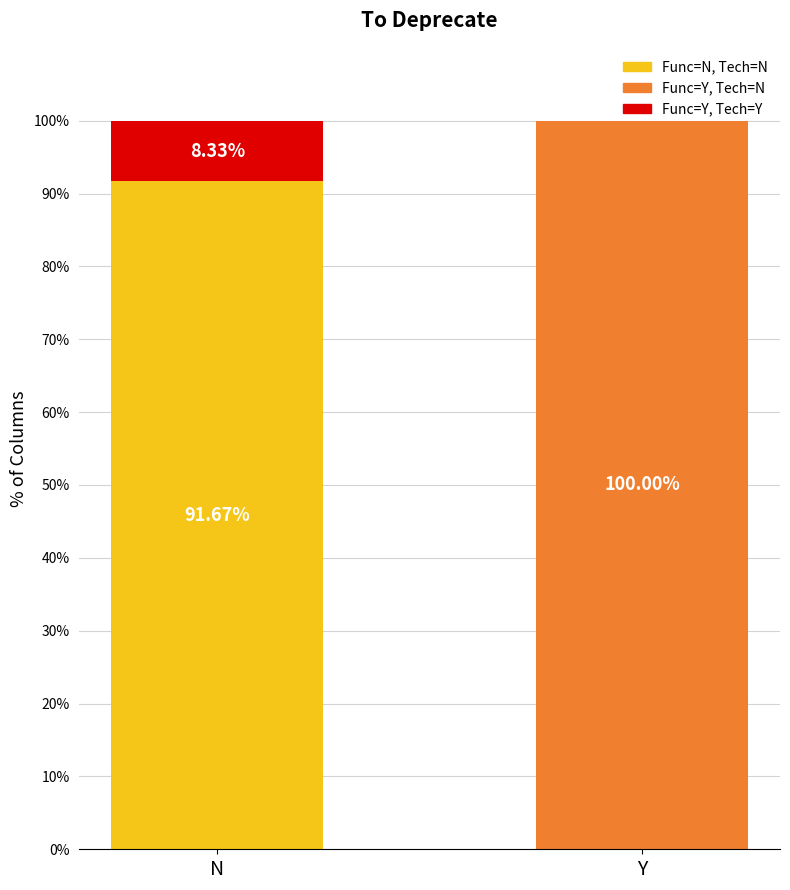

What is the sum of all Func=N, Tech=N values?

91.7